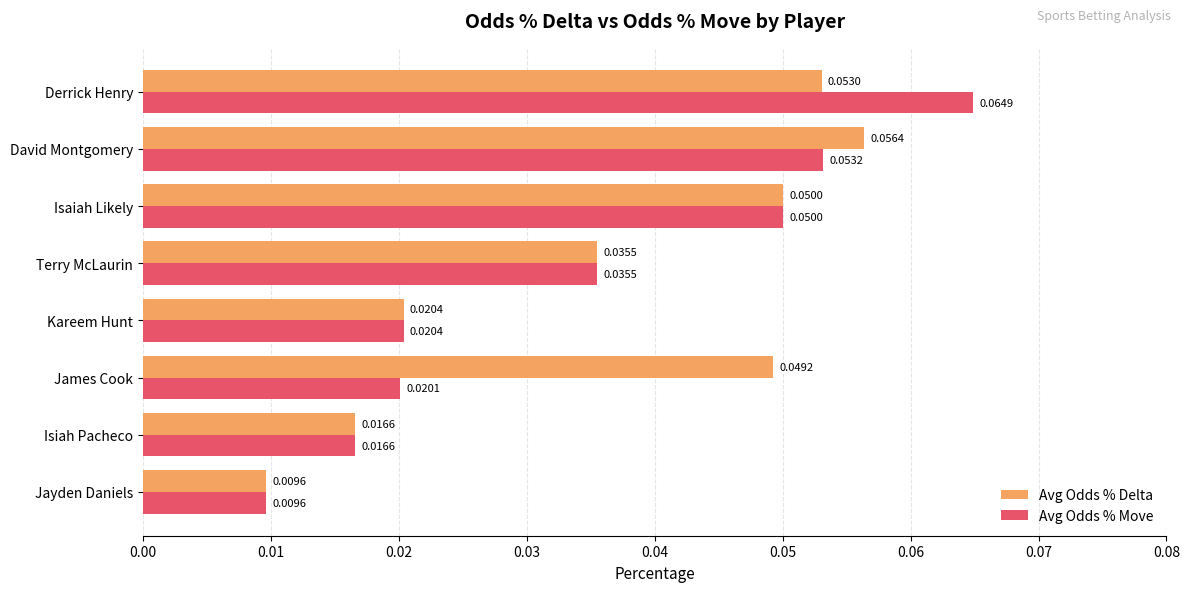

Which category has the lowest value in the Avg Odds % Delta series?

Jayden Daniels